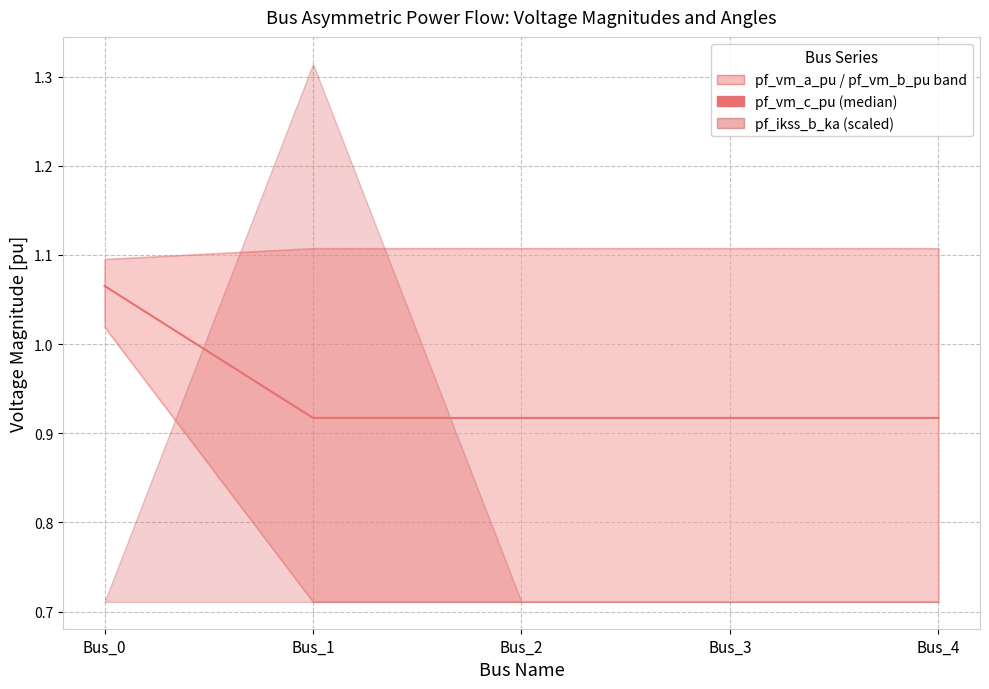

Does the chart display data point markers on the line(s)?

No